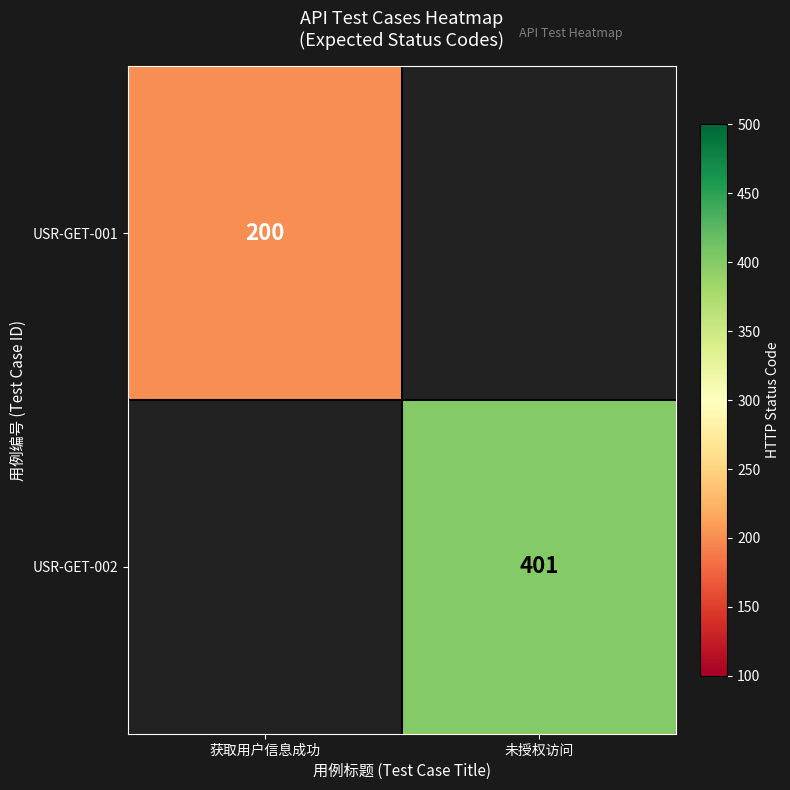

Is it true that USR-GET-002 equals 82 at 未授权访问?

False